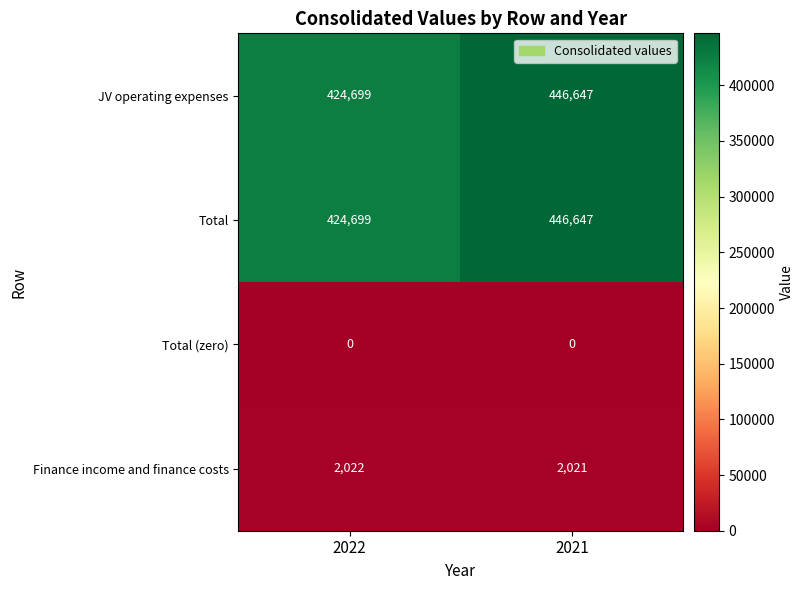

What is the maximum value for Total?

446647